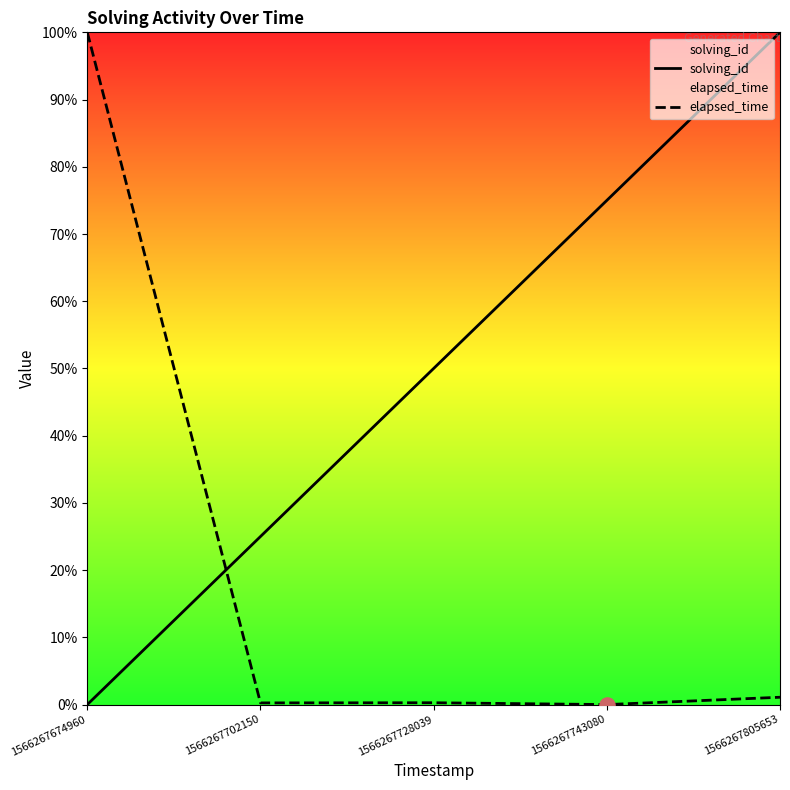

At which category is the sum across all series the highest?

1566267805653